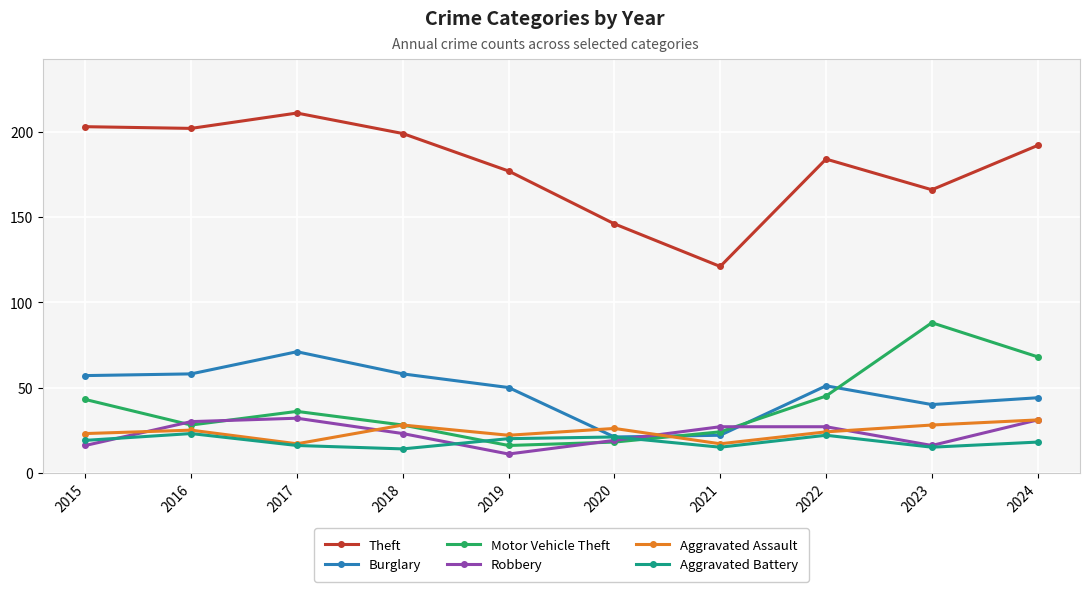

True or false: Theft and Aggravated Battery intersect in this chart.

False